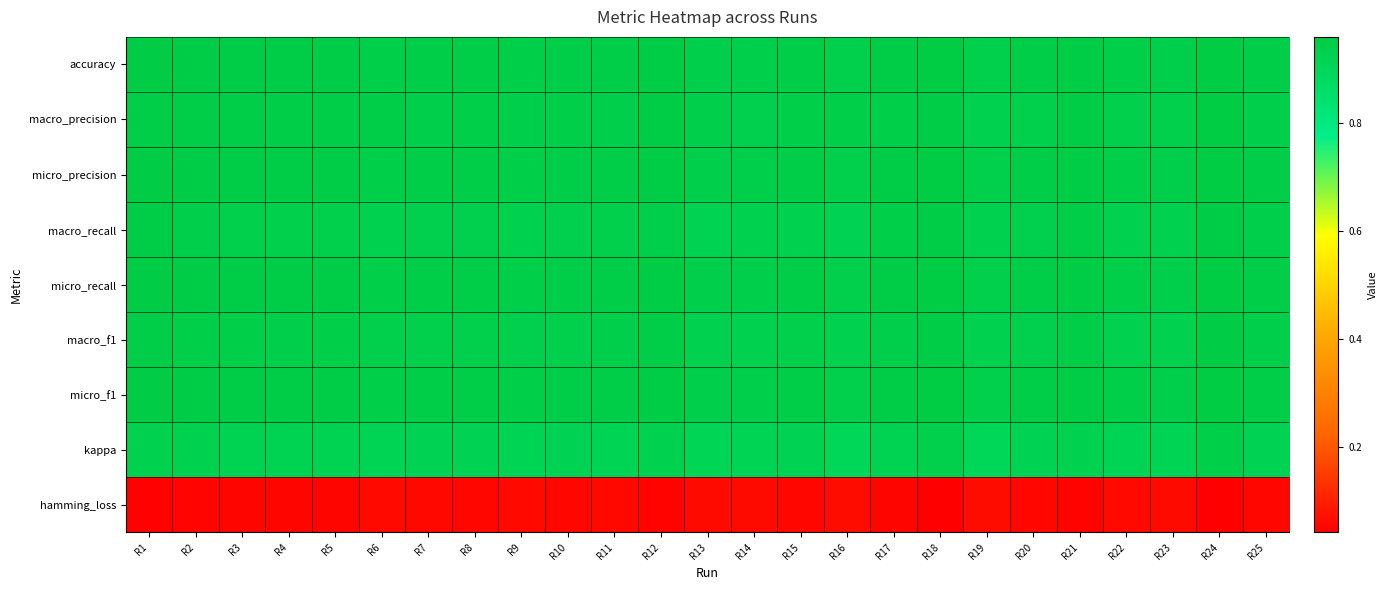

What is the total value across all series at R21?

7.6